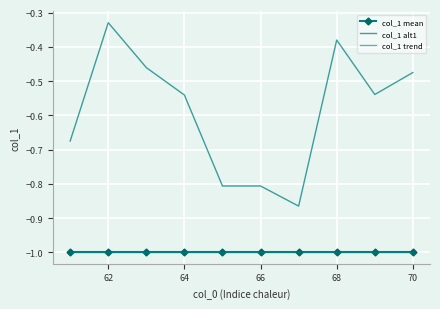

What is the lowest value of the col_1 trend series?

-1.0